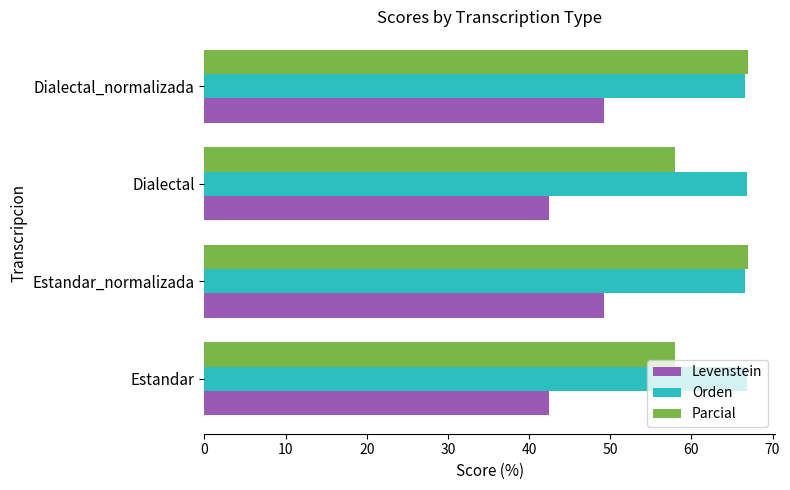

At how many categories does at least one series exceed 54?

4